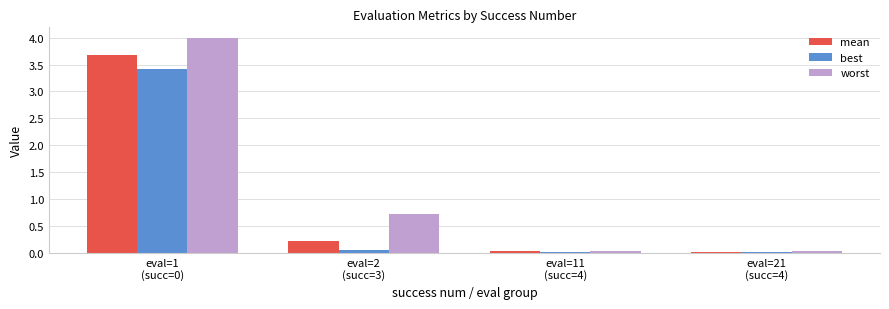

What is the difference between the maximum and minimum values in the worst series?

4.0